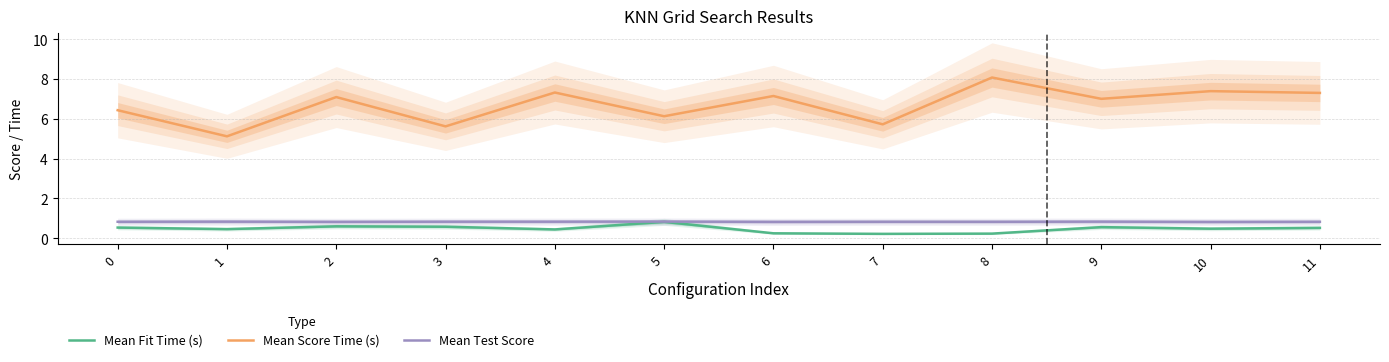

Reading left to right, what are all the values shown in this chart?

Mean Fit Time (s): 0.5	0.5	0.6	0.6	0.4	0.8	0.2	0.2	0.2	0.6	0.5	0.5
Mean Score Time (s): 6.4	5.1	7.1	5.6	7.3	6.1	7.1	5.7	8.1	7.0	7.4	7.3
Mean Test Score: 0.8	0.8	0.8	0.8	0.8	0.8	0.8	0.8	0.8	0.8	0.8	0.8